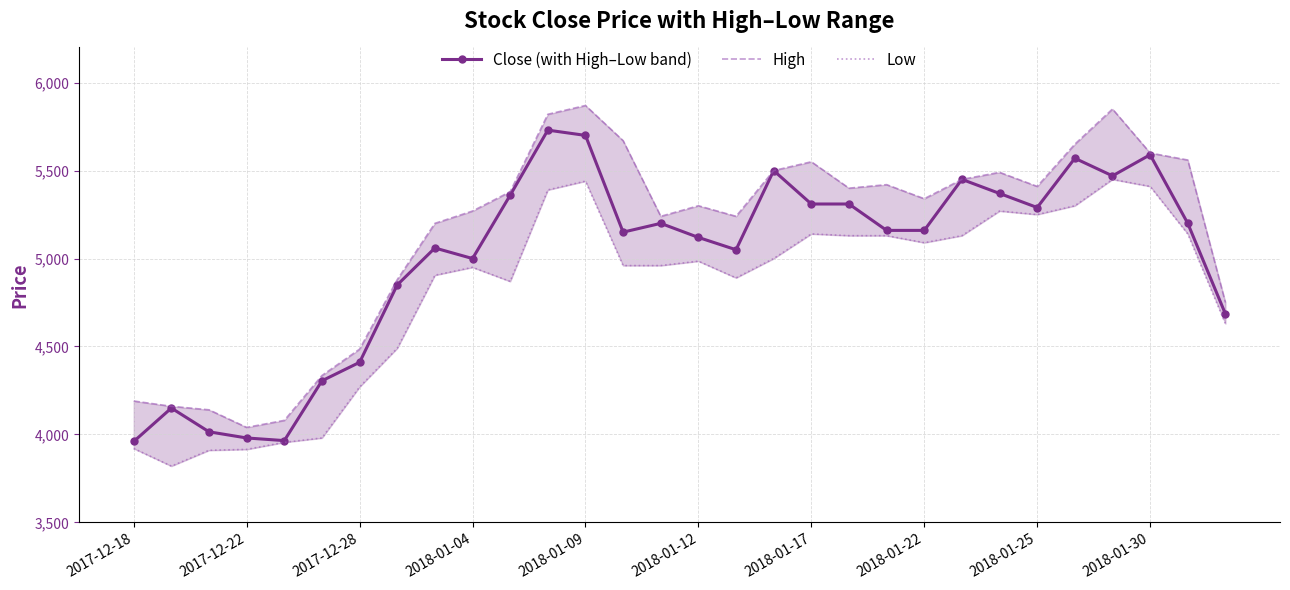

True or false: Close (with High–Low band) has more than 1 interior local peaks.

True